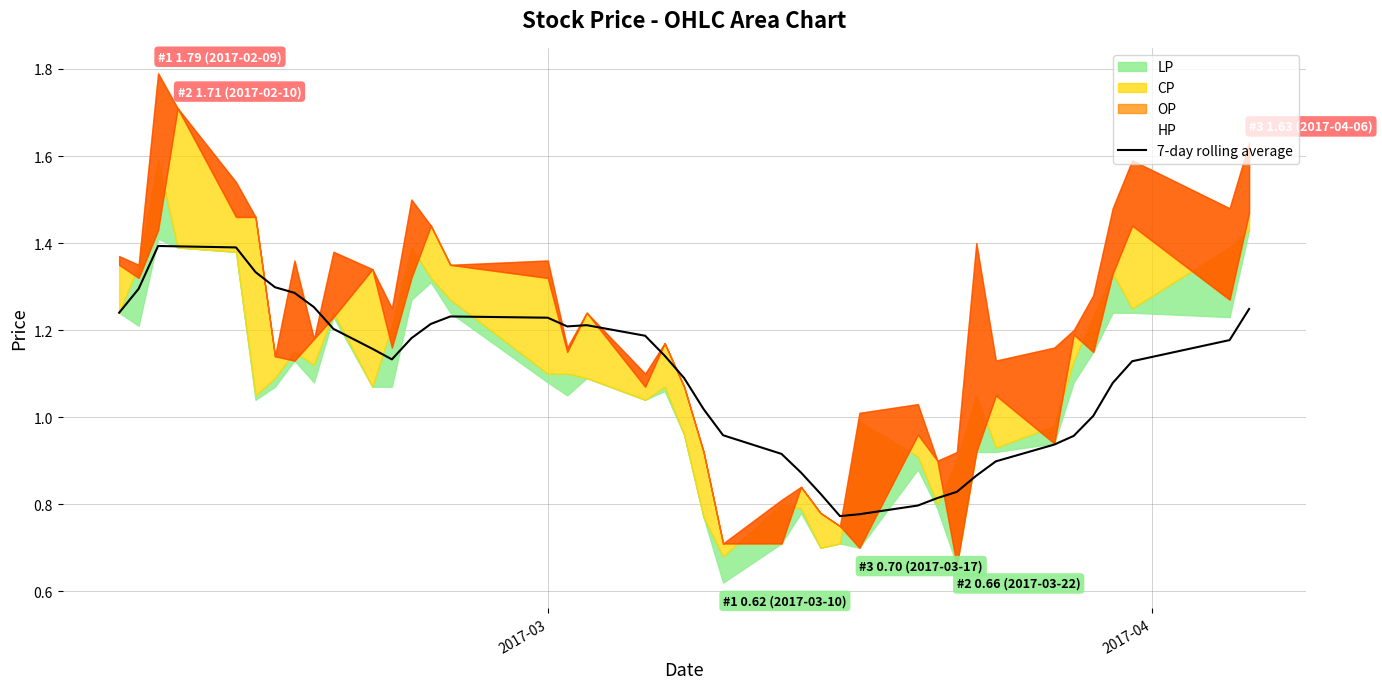

What is the maximum value for 7-day rolling average?

1.4